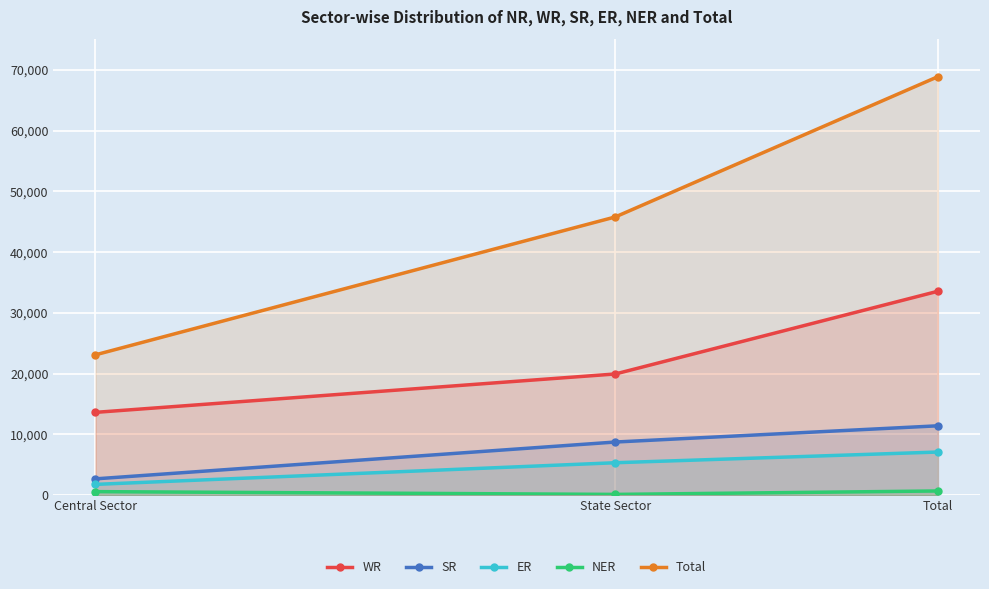

What are all the series names shown in the legend?

WR, SR, ER, NER, Total